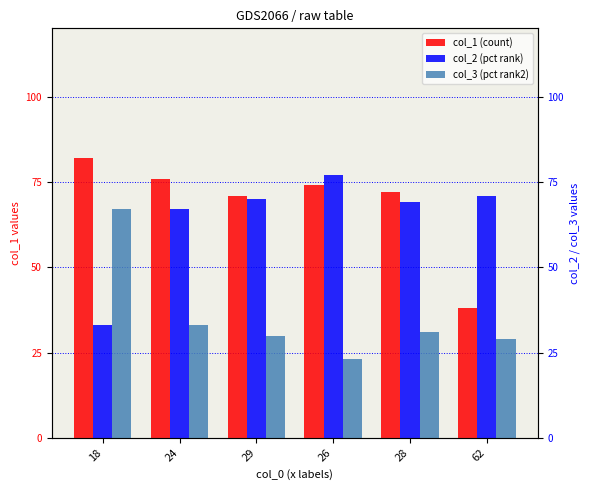

What is the total value across all series at 62?

138